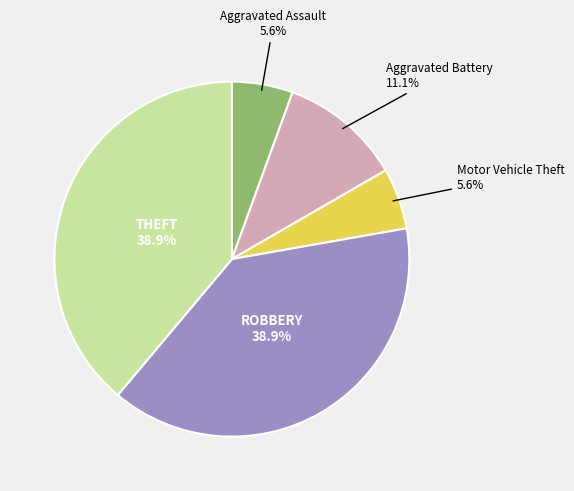

Is there a majority slice in this chart?

No